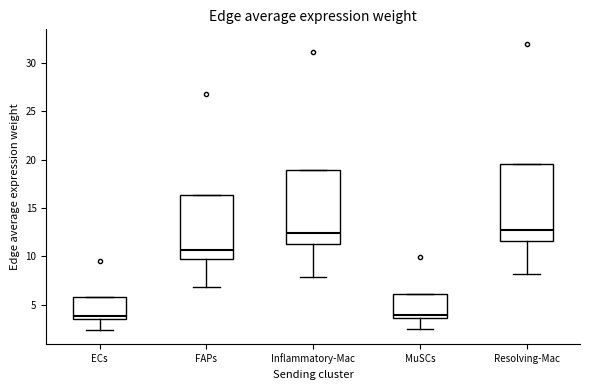

Reading left to right, read every box against the y-axis: the position of its median line, the range the box covers, and the ends of its whiskers. The values are not printed on the chart, so give them approximately, as read against the axis.

ECs: median 4.0, box 3.5 to 6.0, whiskers 2.5 to 6.0
FAPs: median 10.5, box 9.5 to 16.5, whiskers 7.0 to 16.5
Inflammatory-Mac: median 12.5, box 11.5 to 19.0, whiskers 8.0 to 19.0
MuSCs: median 4.0, box 3.5 to 6.0, whiskers 2.5 to 6.0
Resolving-Mac: median 12.5, box 11.5 to 19.5, whiskers 8.0 to 19.5